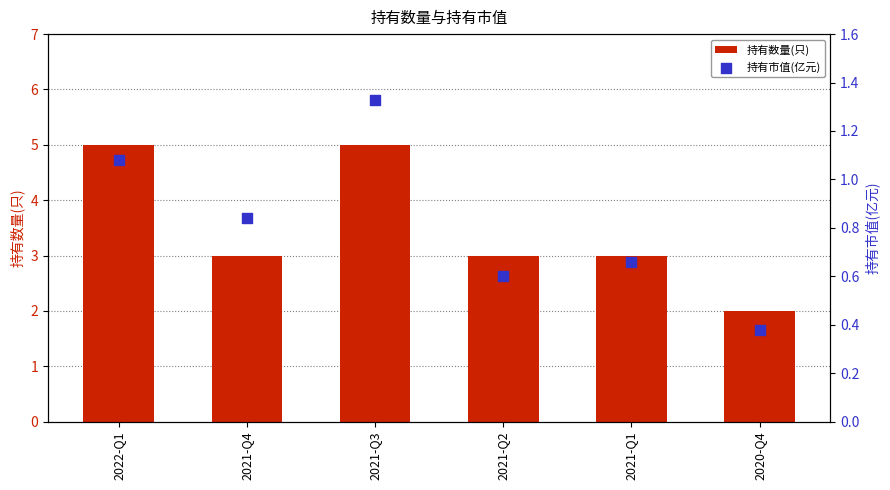

Which series contains the highest Y value?

持有数量(只)